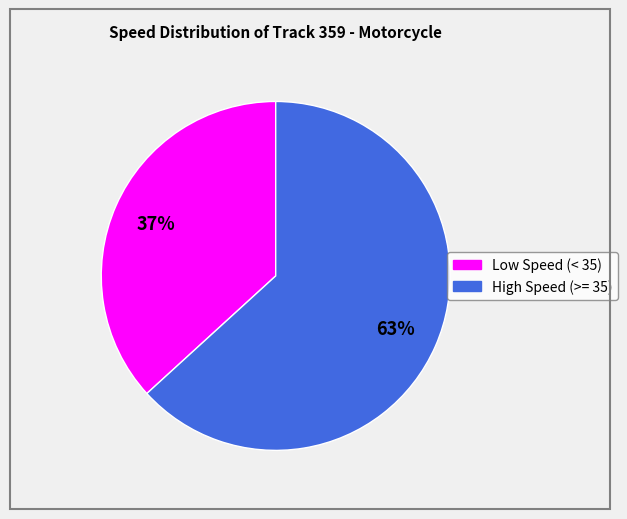

Is there a majority slice in this chart?

Yes